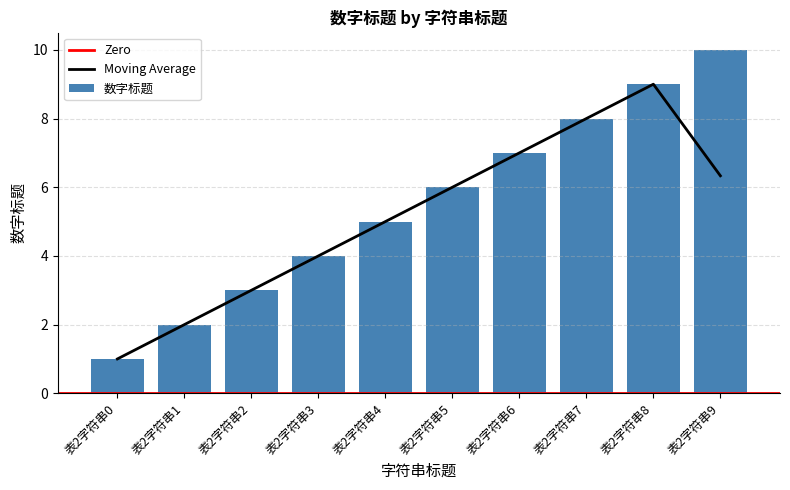

List the labels in order of value, smallest first.

表2字符串0, 表2字符串1, 表2字符串2, 表2字符串3, 表2字符串4, 表2字符串5, 表2字符串6, 表2字符串7, 表2字符串8, 表2字符串9